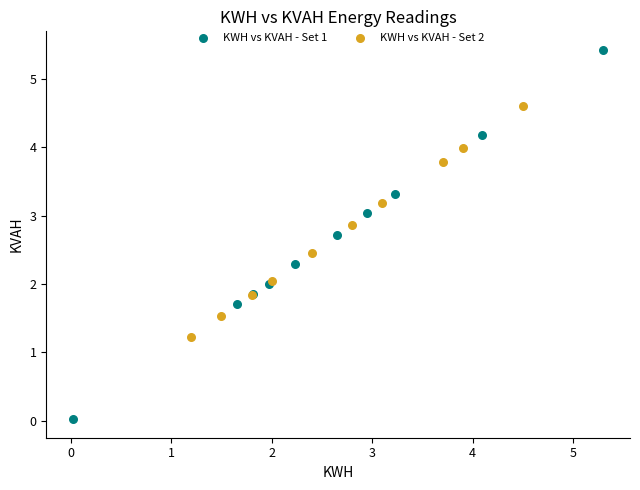

Which series reaches the maximum Y coordinate?

KWH vs KVAH - Set 1